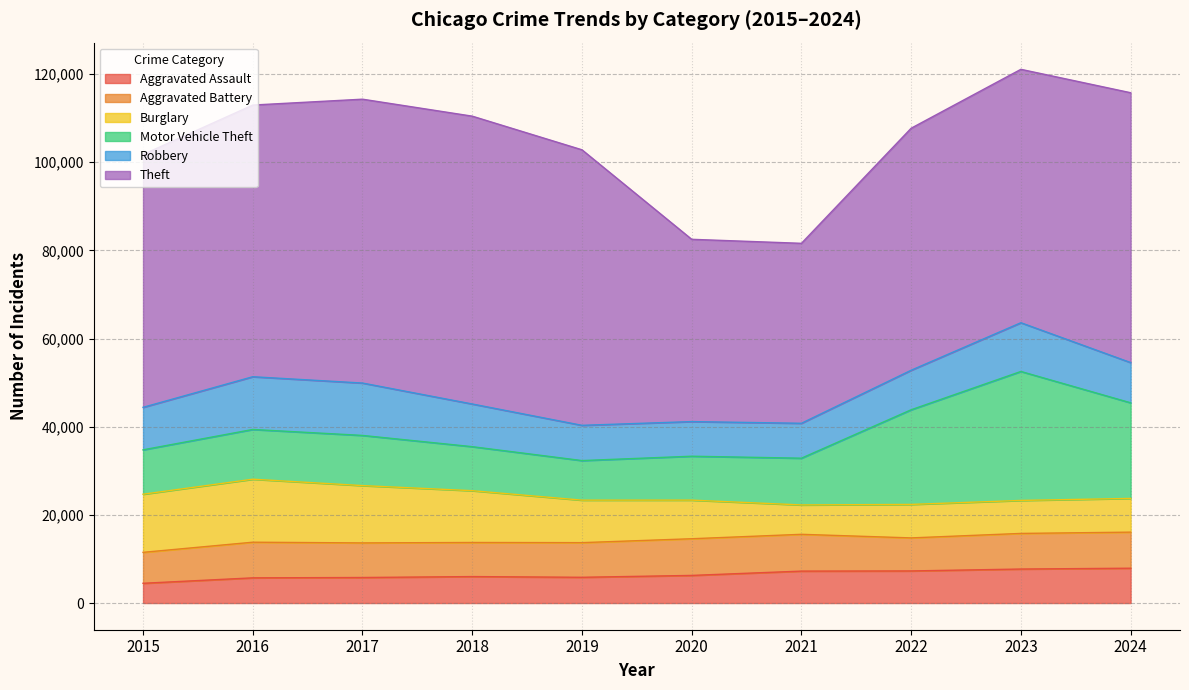

How many distinct data groups are displayed?

6